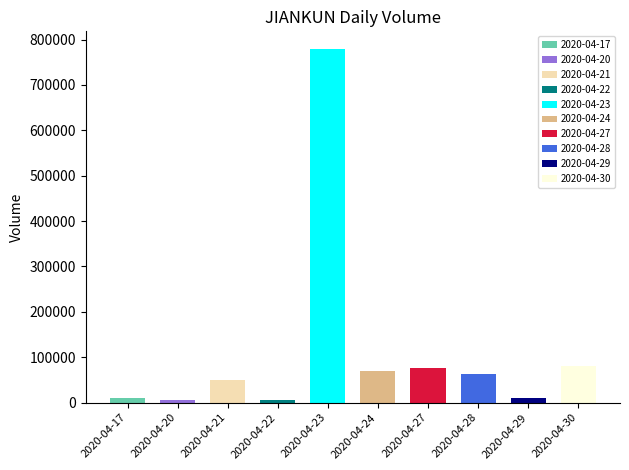

Which category has the lowest value in the open series?

2020-04-20